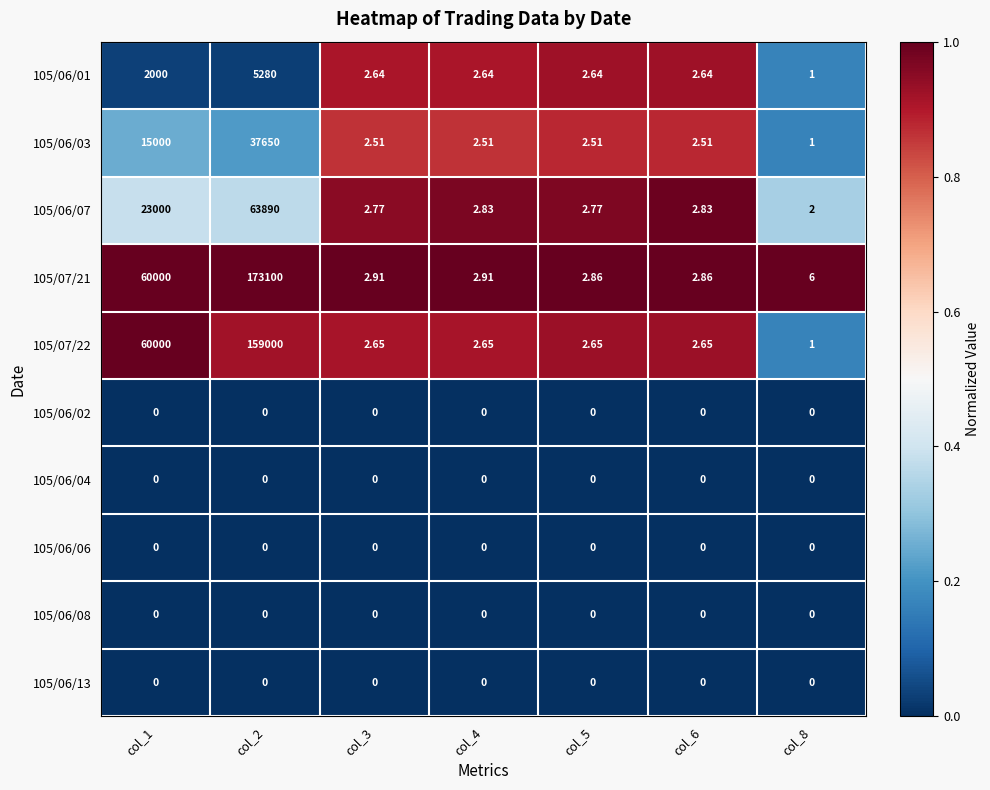

Is the value of 105/07/21 at col_1 greater than the value of 105/06/02 at col_1?

Yes